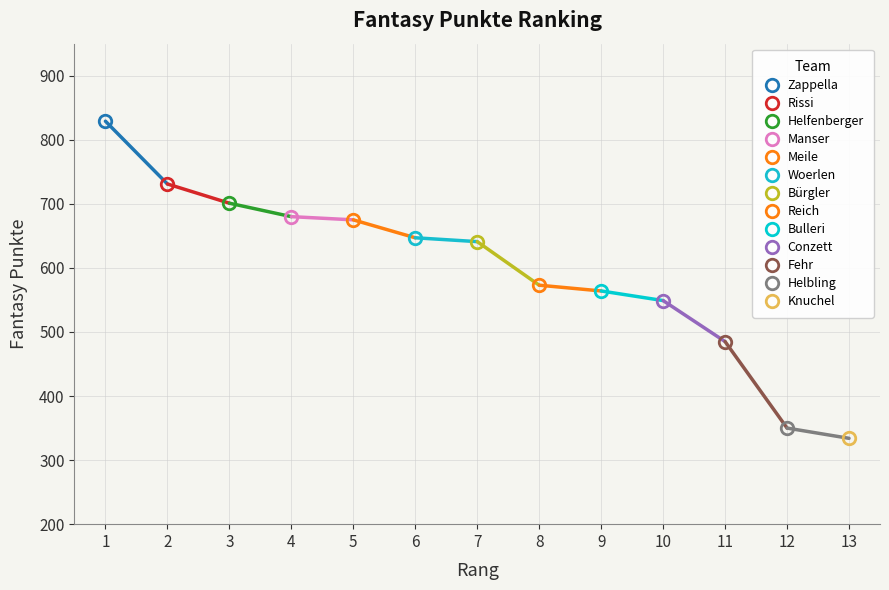

How many values are below 641?

6